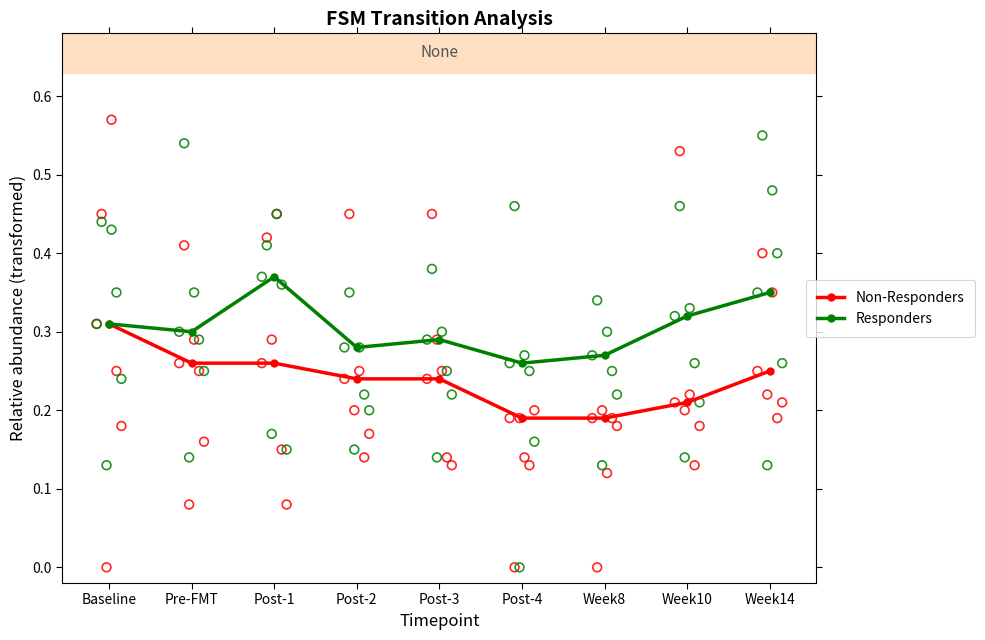

Is the value of Responders at Week14 greater than the value of Non-Responders at Week10?

Yes